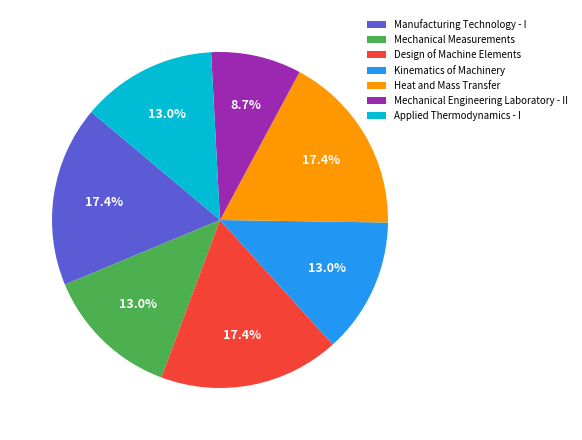

To the nearest percent, what percentage of the pie is Heat and Mass Transfer?

17%